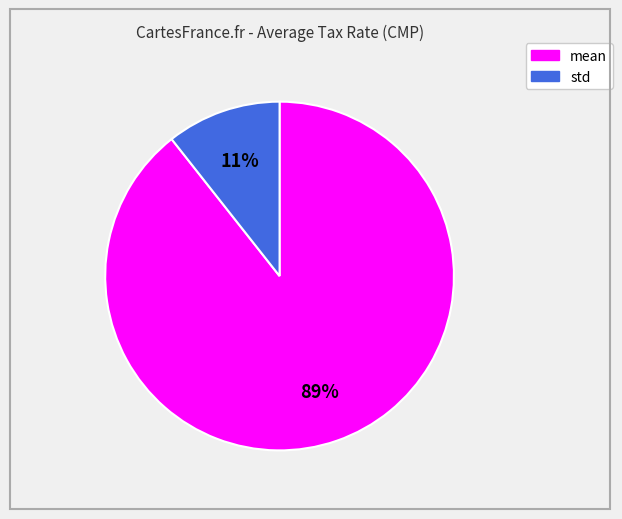

Do mean and std together represent more than half of the pie?

Yes